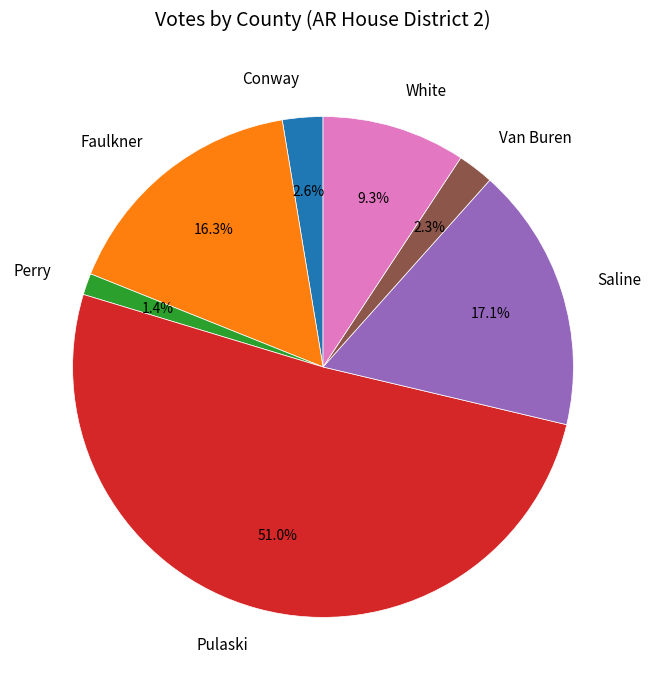

How many segments does this pie chart have?

7